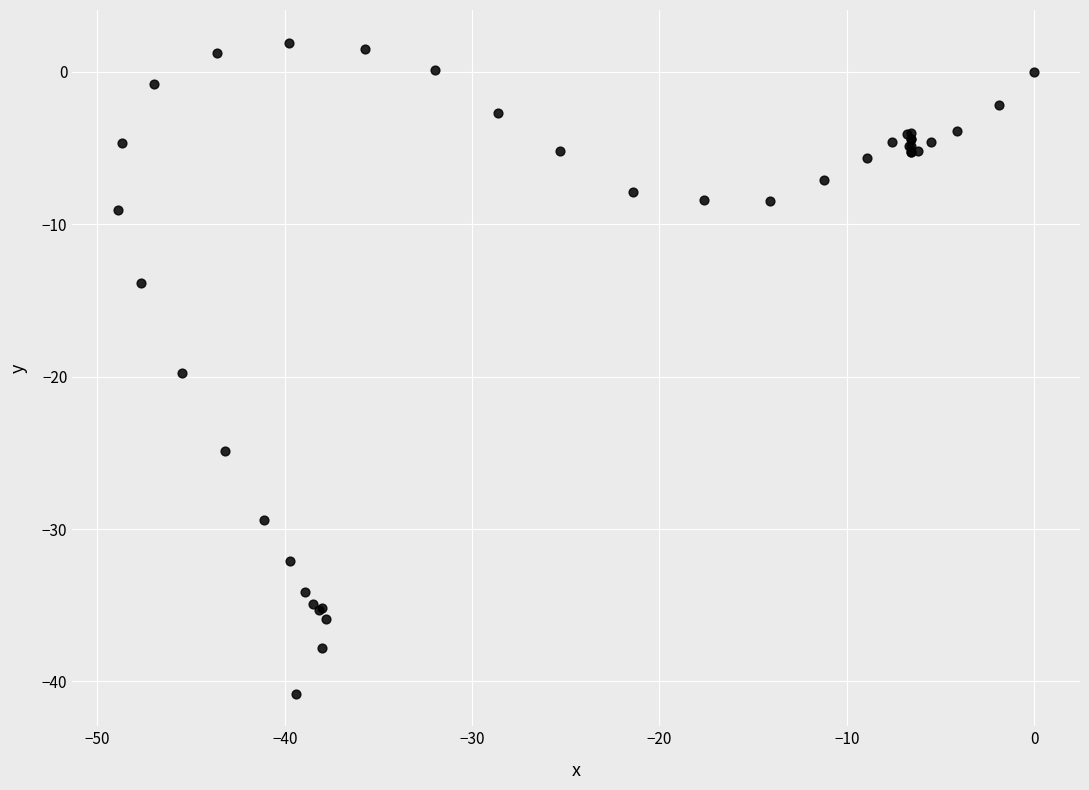

What Y value in the scatter plot is closest to -19?

-19.8